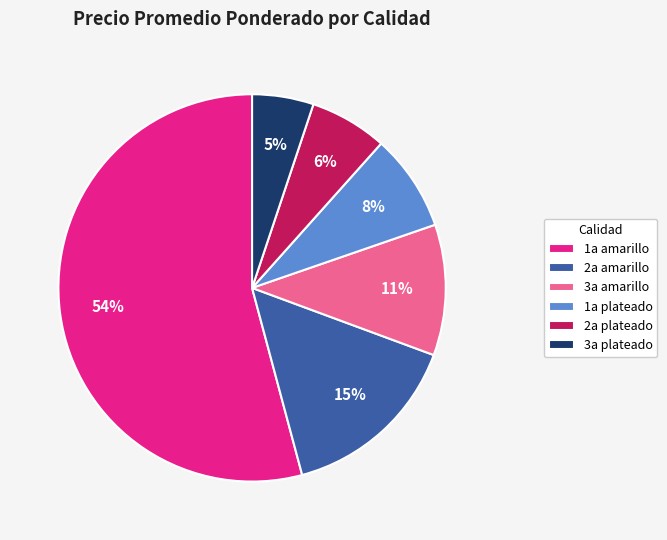

How many slices are in this pie chart?

6